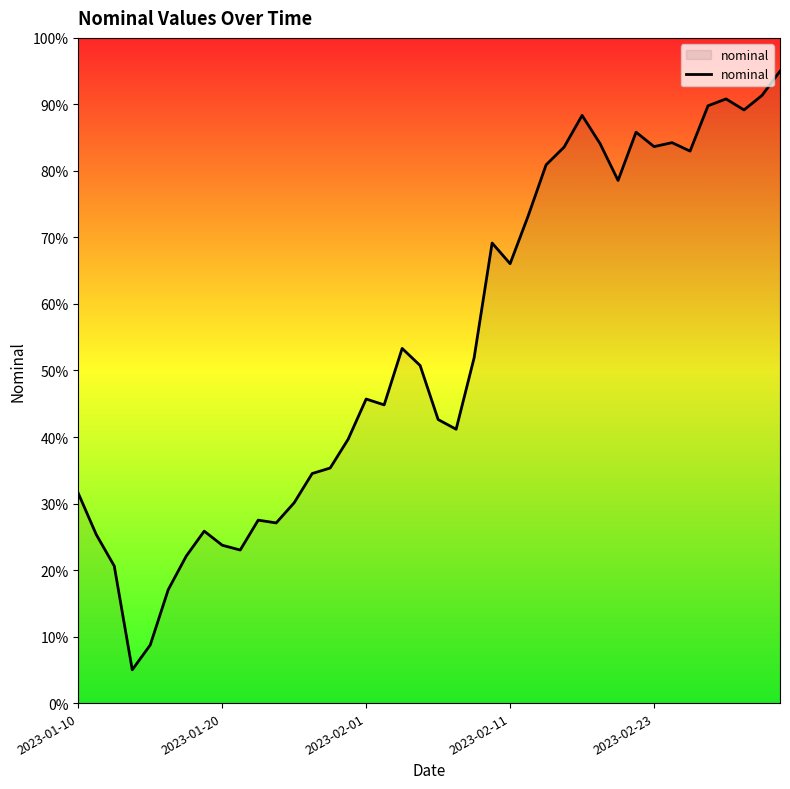

What is the maximum value shown in the chart?

95.0